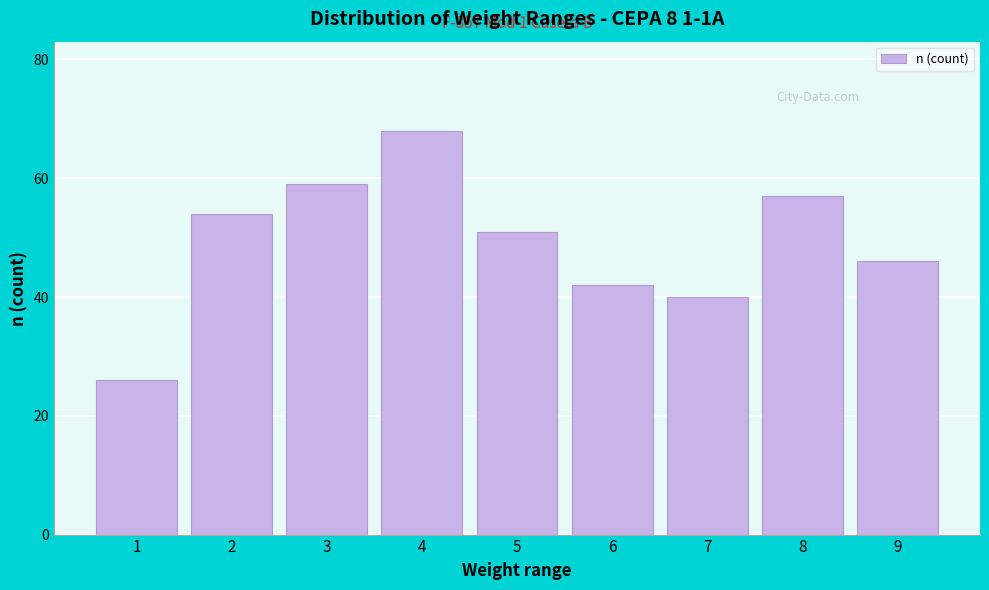

Reading right to left, extract all data points from this chart.

9=46	8=57	7=40	6=42	5=51	4=68	3=59	2=54	1=26